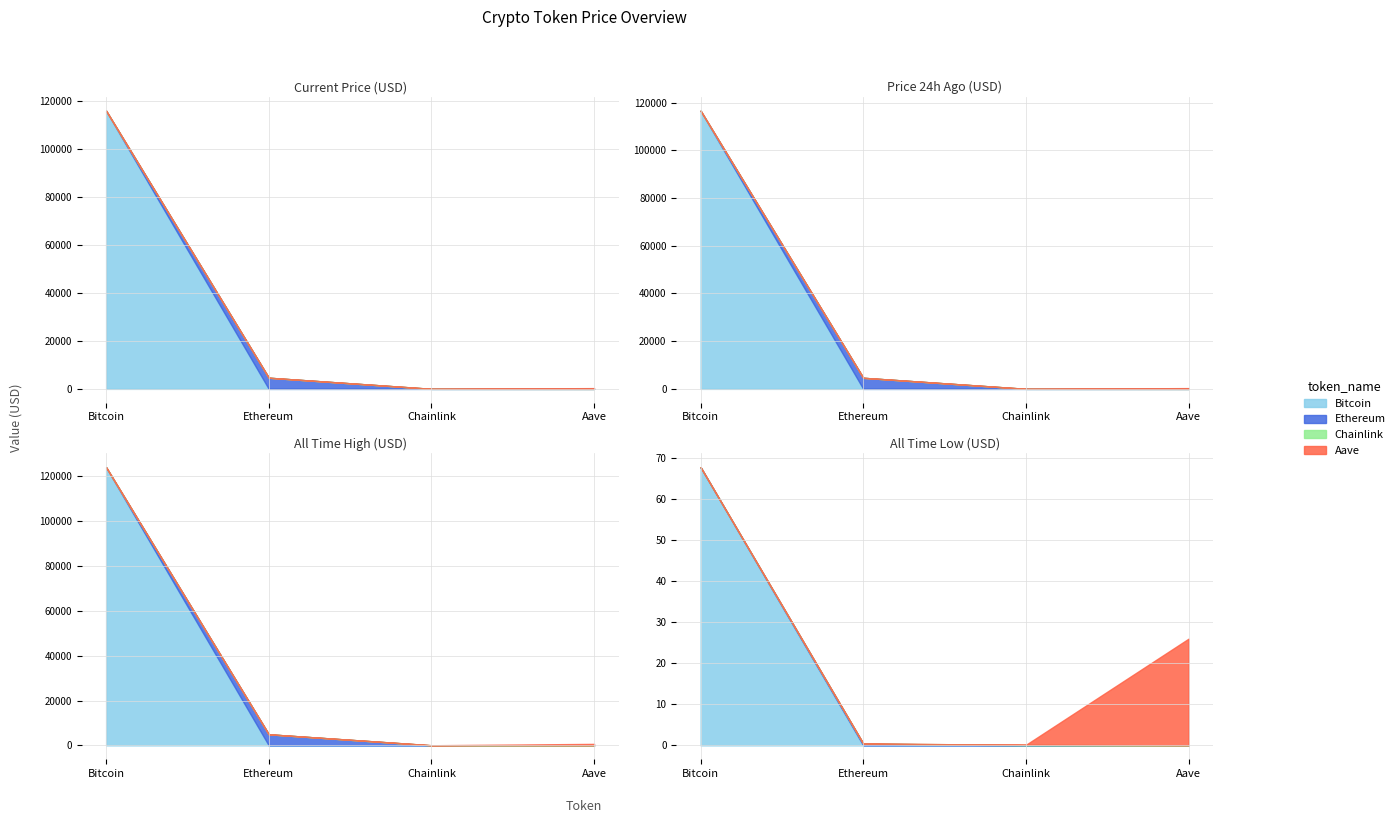

What is the average value of the allTimeLow series?

23.6